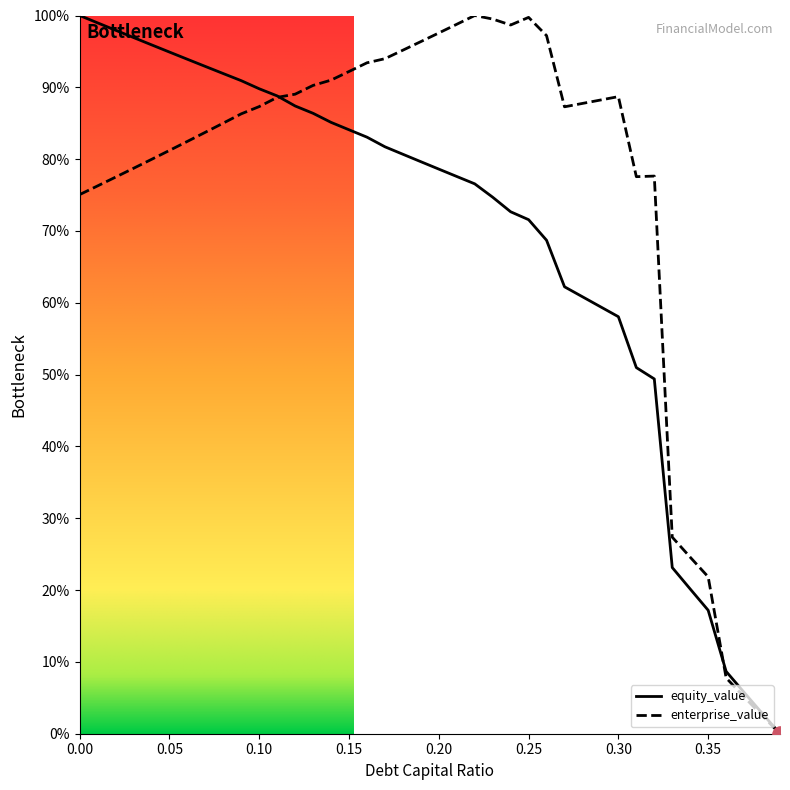

Which series has the largest total across all categories?

enterprise_value